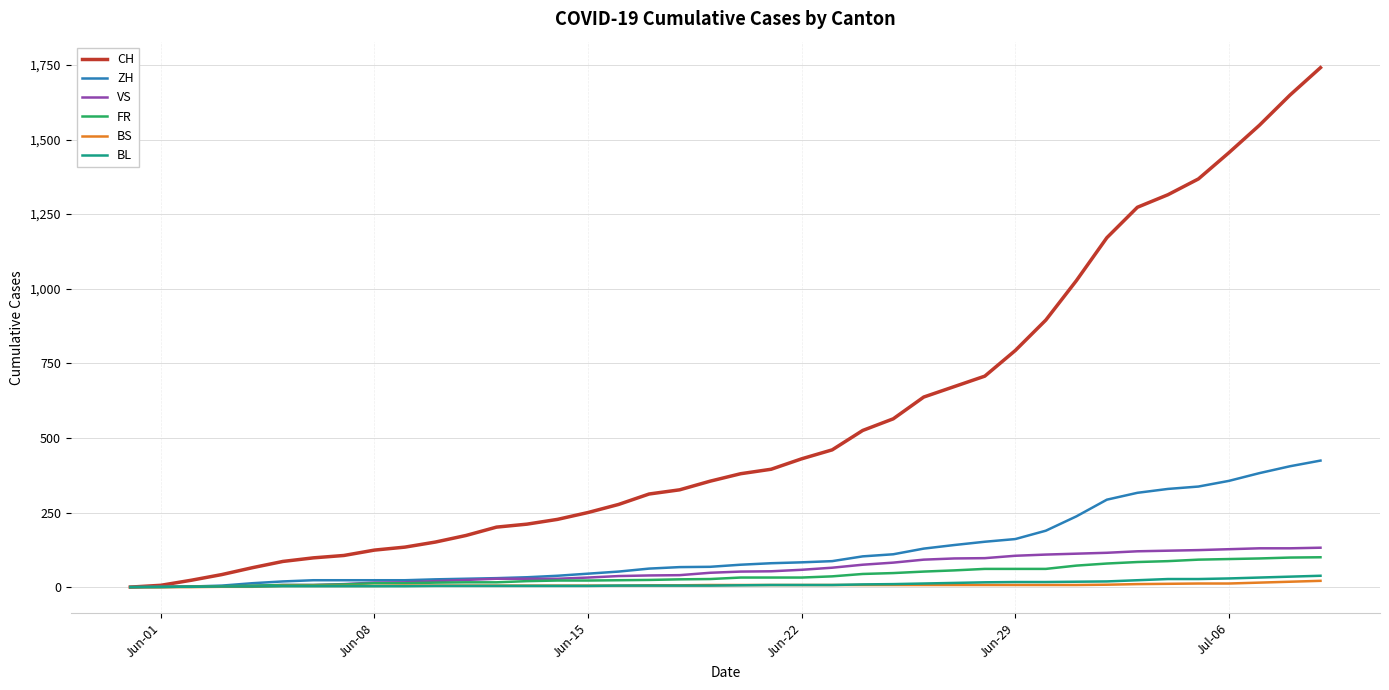

Which series has the largest total across all categories?

CH